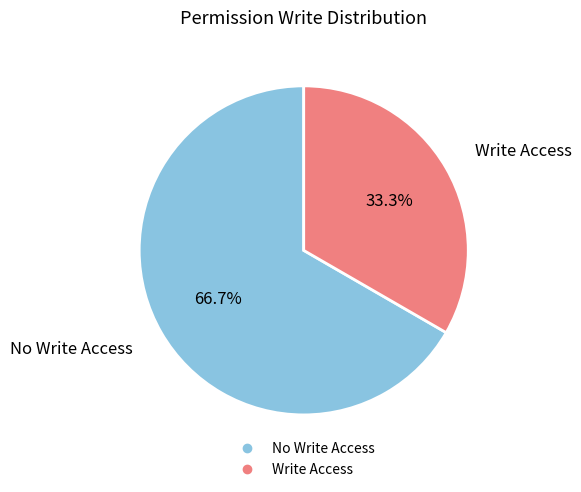

Is there any slice that represents more than half of the pie?

Yes